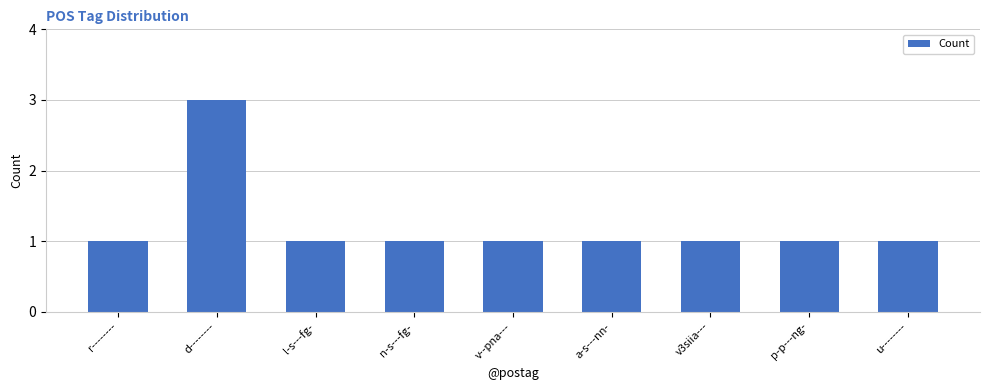

What is the sum of all values?

11